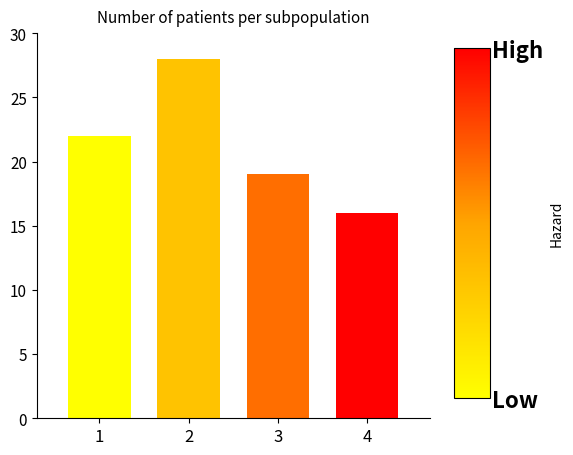

The value at 3 is 19. True or false?

True